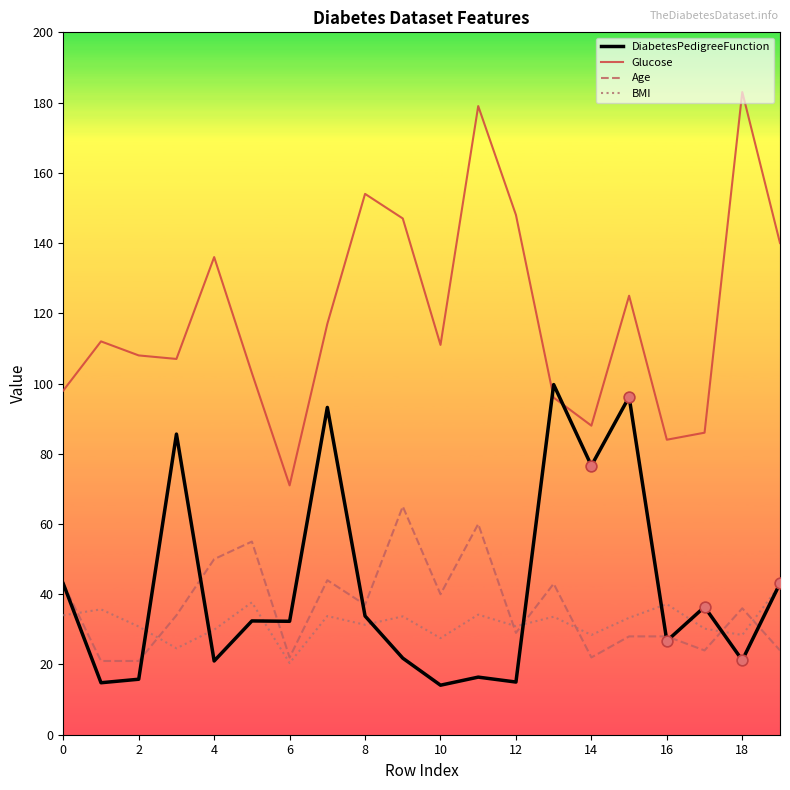

What is the maximum value for DiabetesPedigreeFunction?

99.7